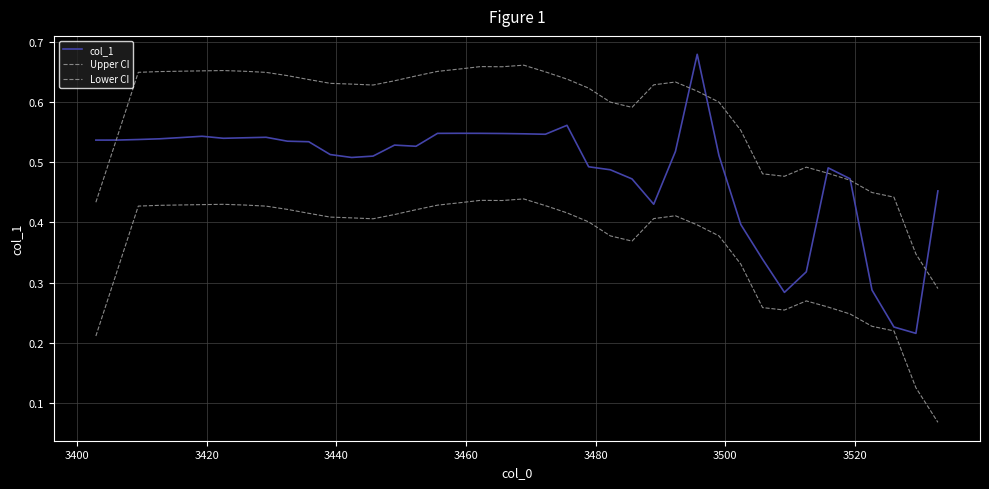

How many interior local peaks does the col_1 series have?

7